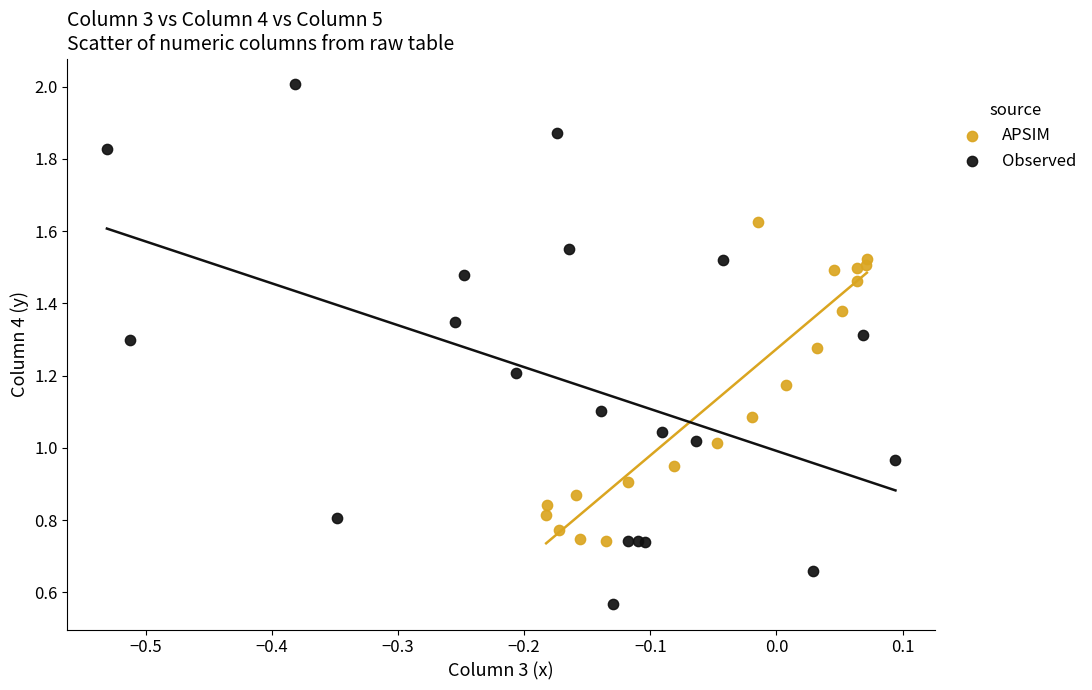

Which series contains the highest Y value?

Observed